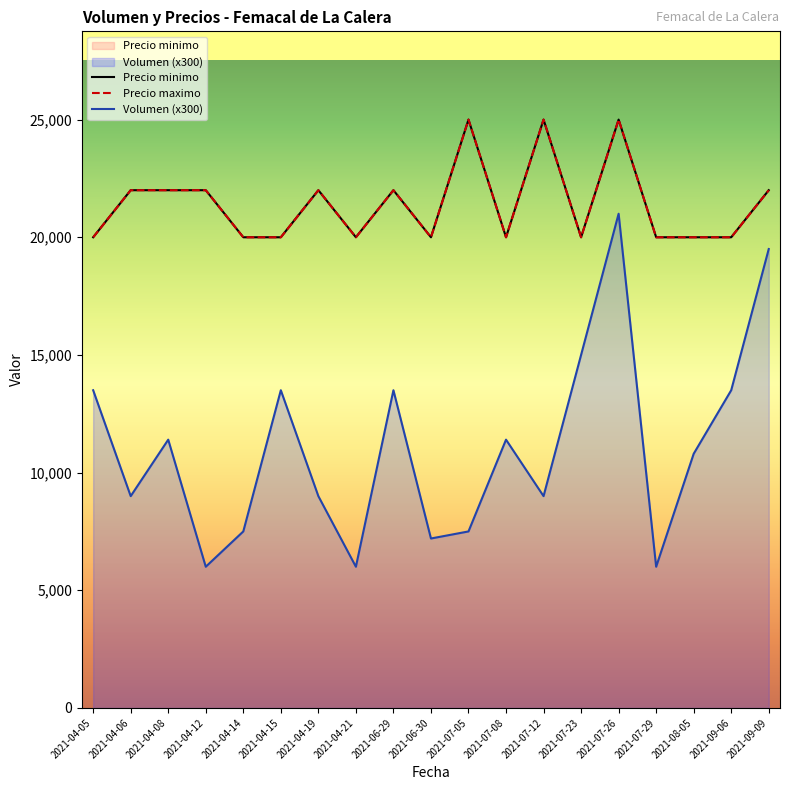

What are all the series names shown in the legend?

Precio minimo, Precio maximo, Volumen (x300)